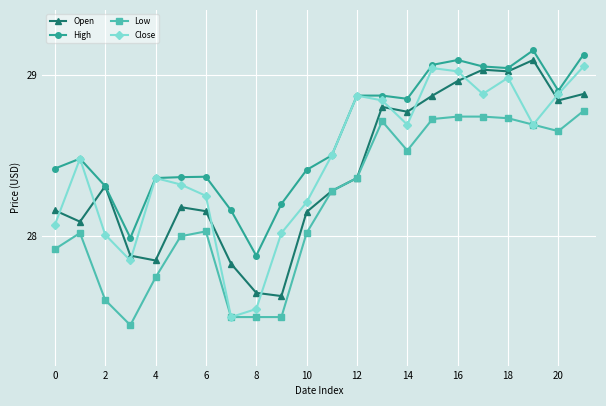

Which series has the largest range (max minus min)?

Close